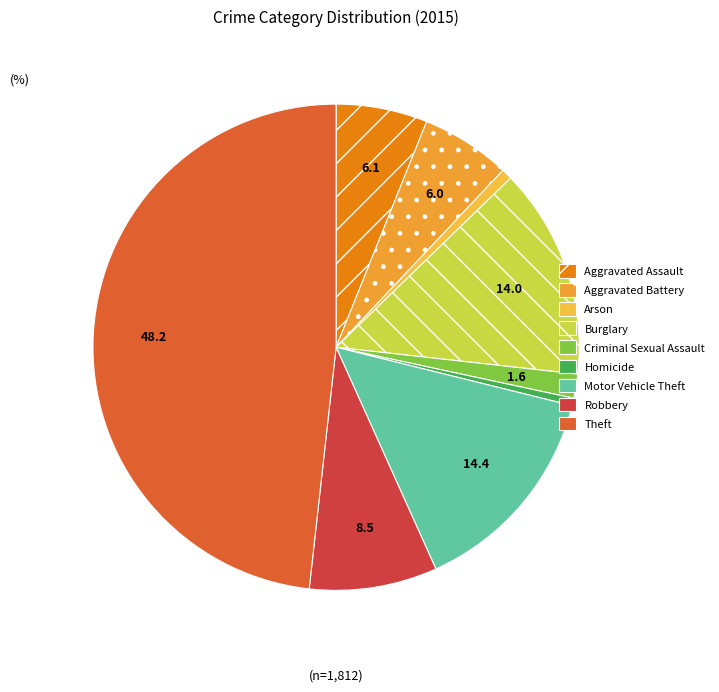

How many slices are in this pie chart?

9